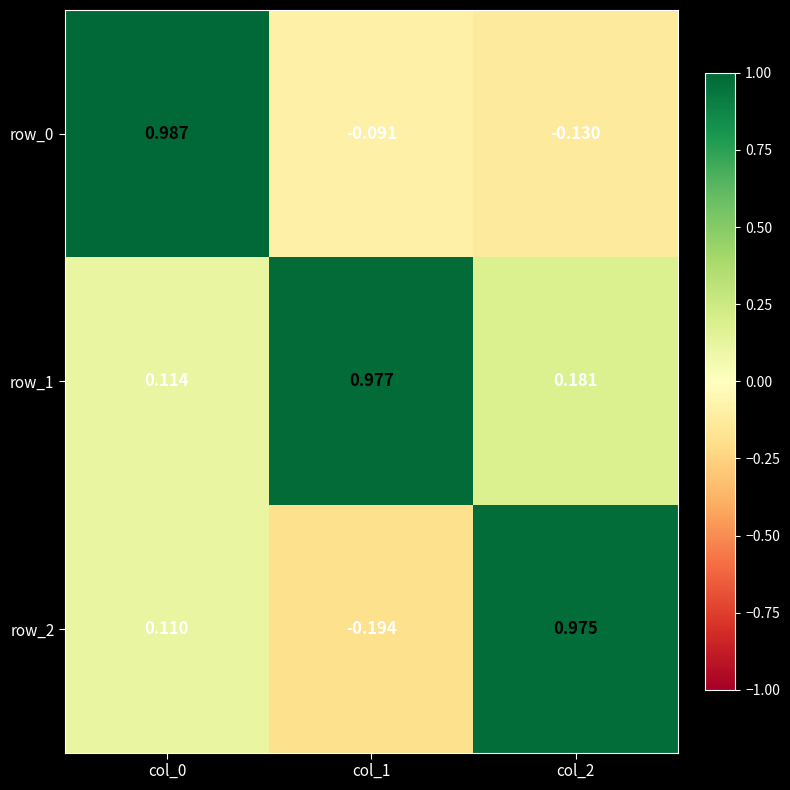

At which label does row_2 first exceed 0?

col_0